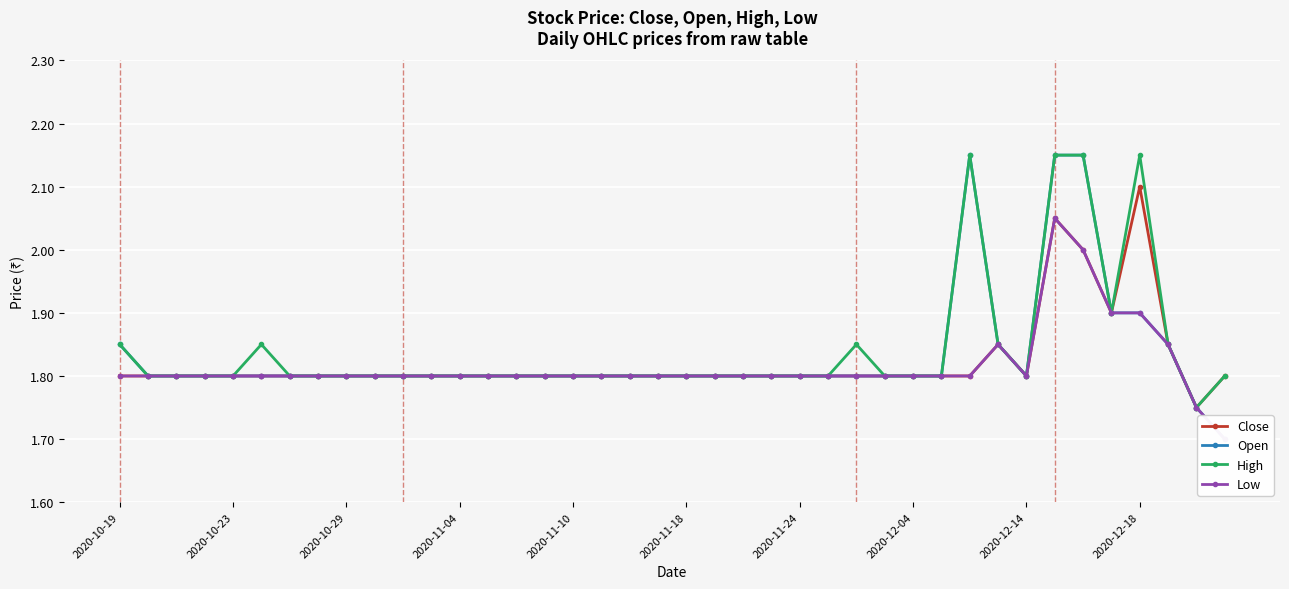

True or false: Close has more than 1 interior local peaks.

True